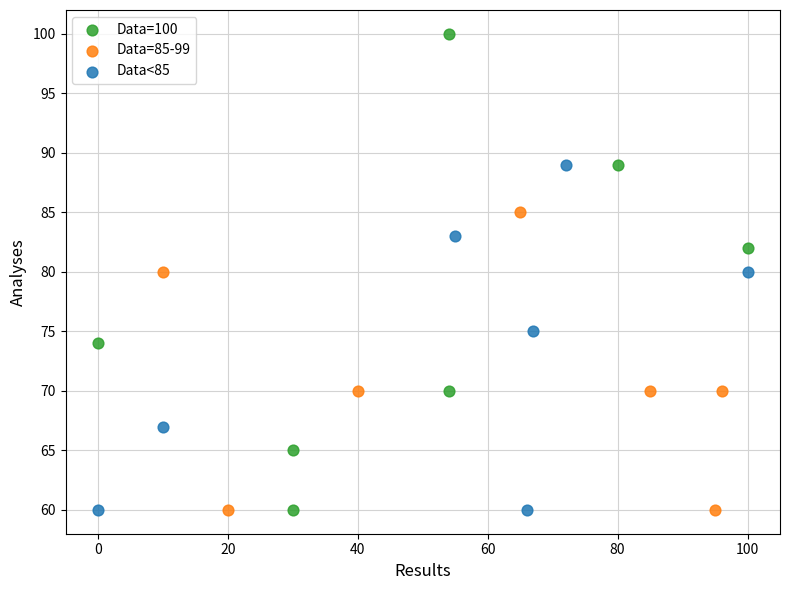

Which series reaches the maximum Y coordinate?

Data=100